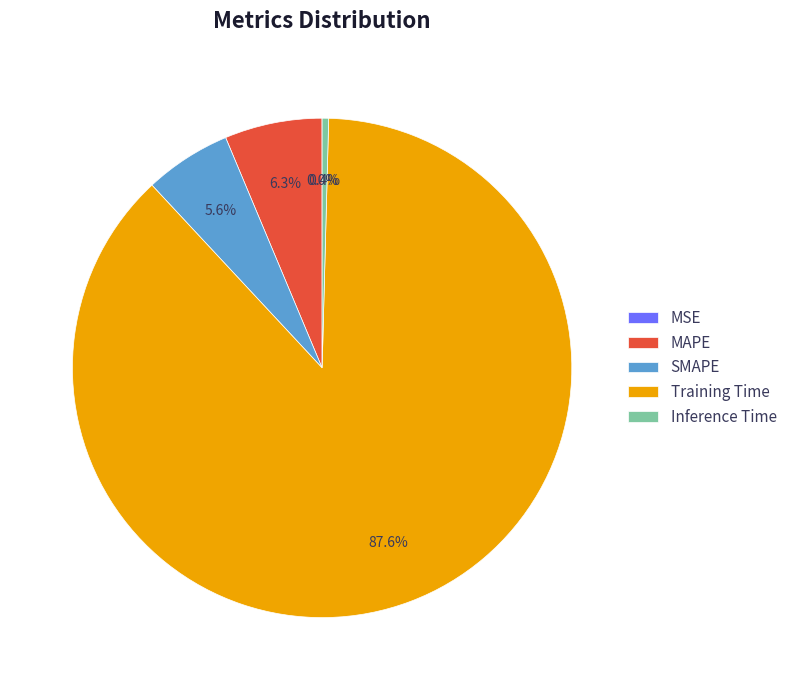

Is there any slice that represents more than half of the pie?

Yes